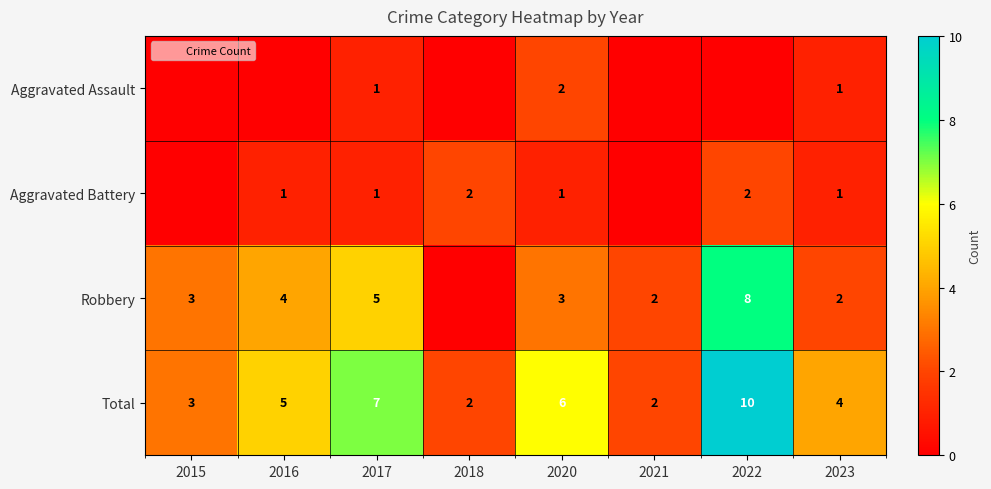

Count the number of data series in this chart.

4